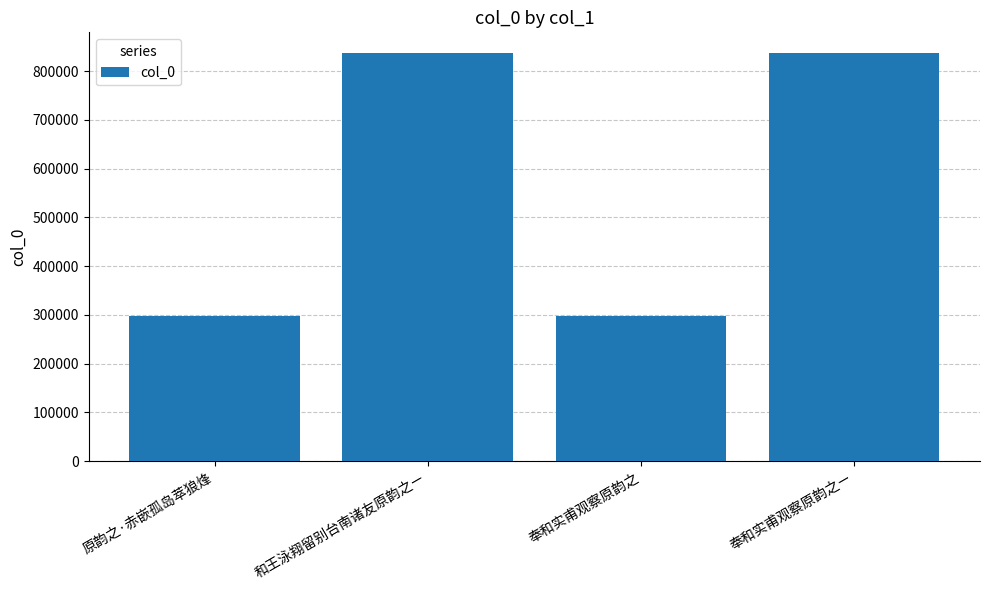

What is the sum of the values at 奉和实甫观察原韵之ㄧ and 奉和实甫观察原韵之?

1134773